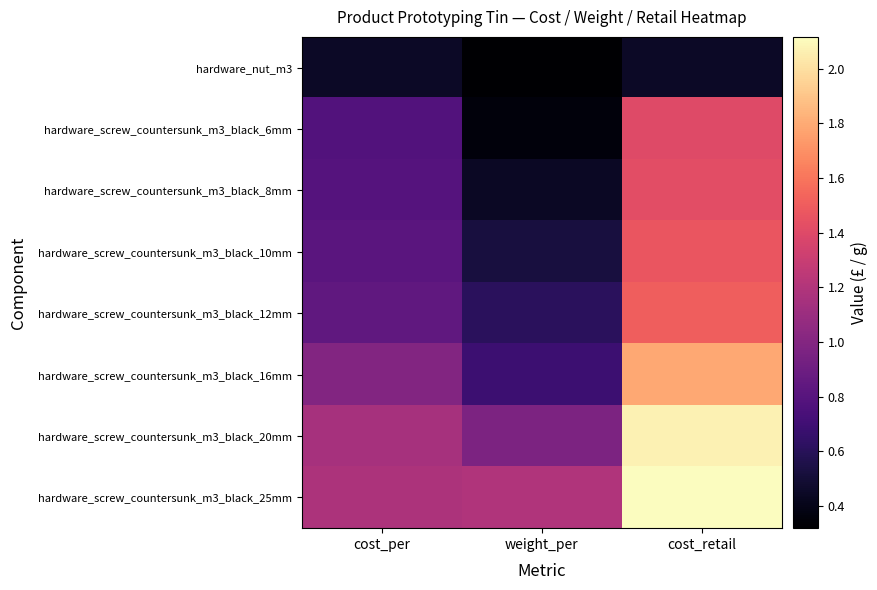

Which series has the largest total across all categories?

hardware_screw_countersunk_m3_black_25mm